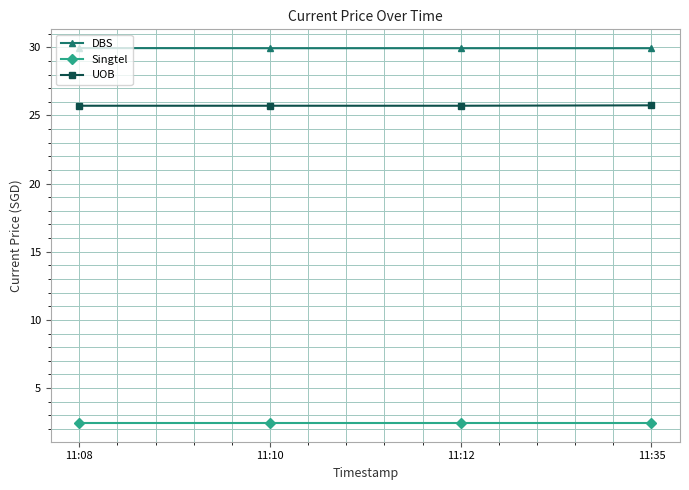

Reading left to right, what are all the values shown in this chart?

DBS: 29.9	29.9	29.9	29.9
Singtel: 2.4	2.4	2.4	2.4
UOB: 25.7	25.7	25.7	25.7